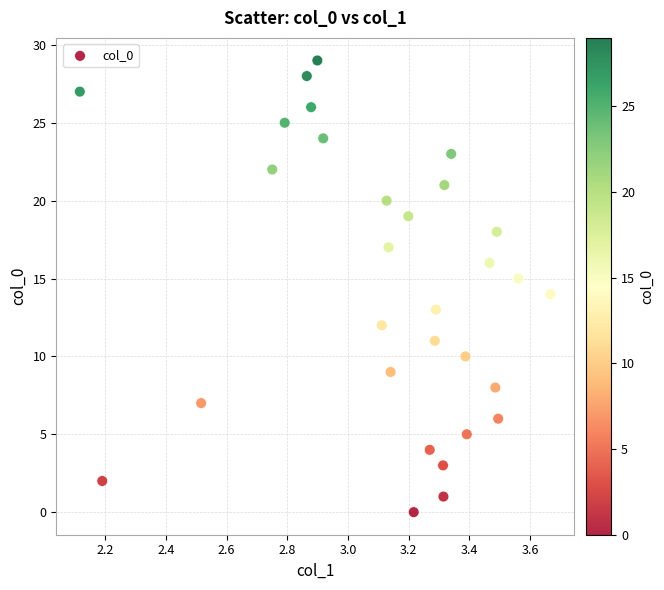

What is the range of Y values (max minus min)?

29